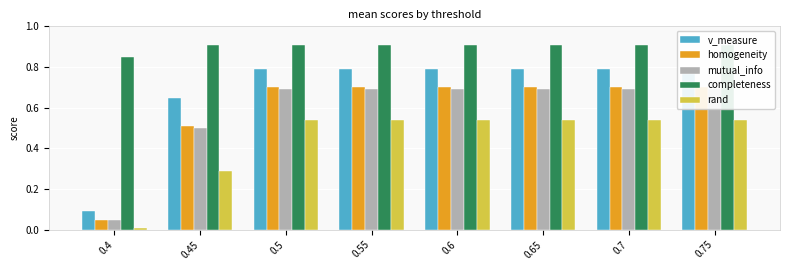

What is the lowest value of the mutual_info series?

0.1